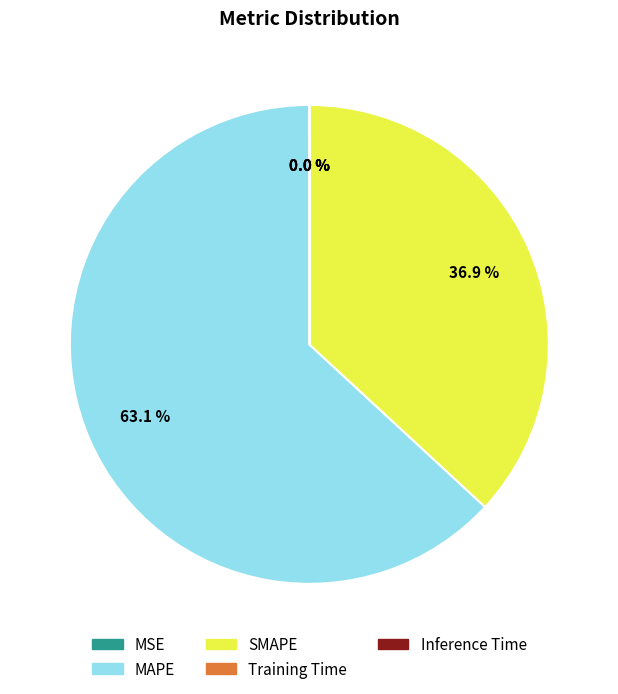

Which slice is the largest?

MAPE